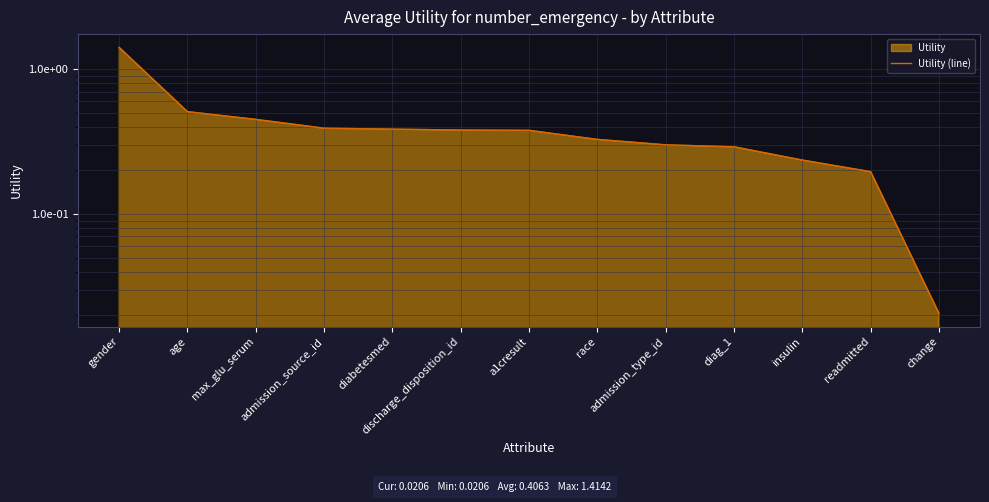

What position from the left is discharge_disposition_id?

6